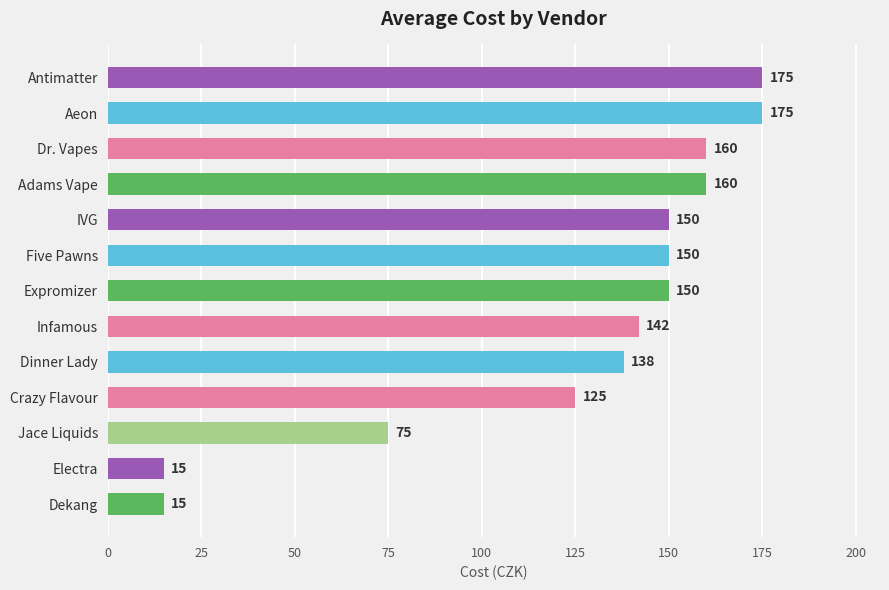

Does the chart contain any negative values?

No